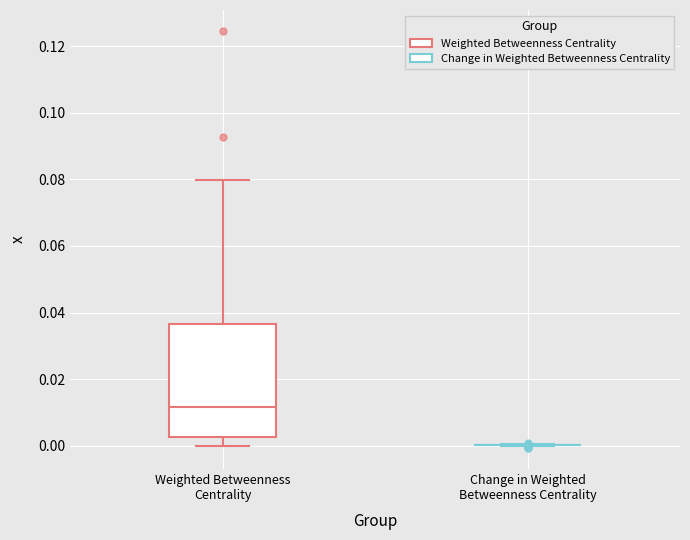

Reading left to right, read every box against the y-axis: the position of its median line, the range the box covers, and the ends of its whiskers. The values are not printed on the chart, so give them approximately, as read against the axis.

Weighted Betweenness Centrality: median 0.012, box 0.002 to 0.036, whiskers 0.000 to 0.080
Change in Weighted Betweenness Centrality: box collapsed to a line at 0.000, whiskers 0.000 to 0.000